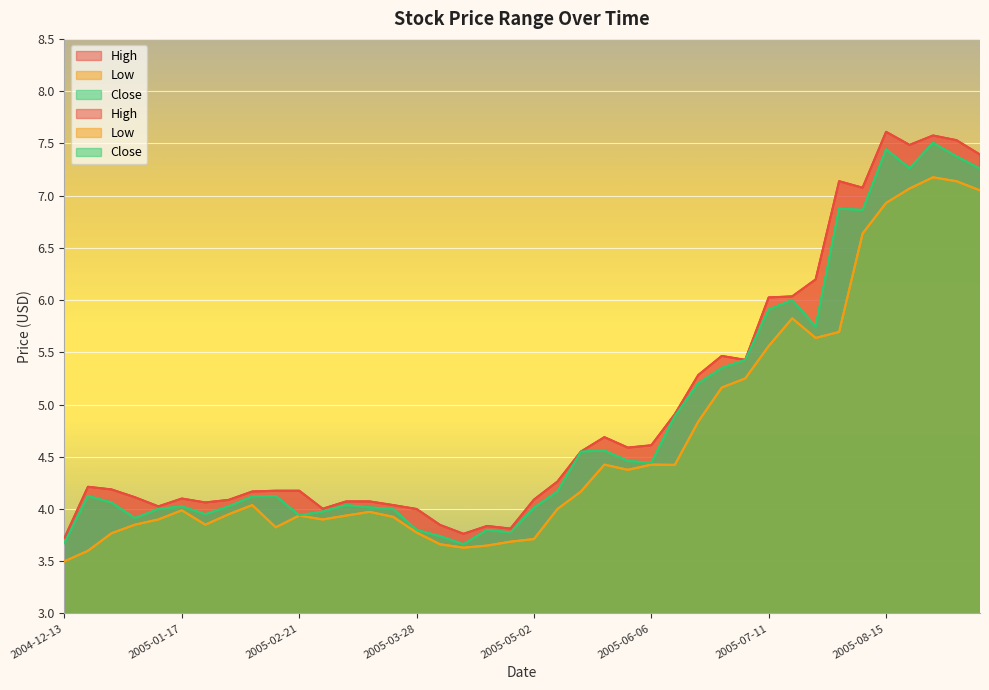

What is the difference between the highest and lowest values at 2005-07-04?

0.2